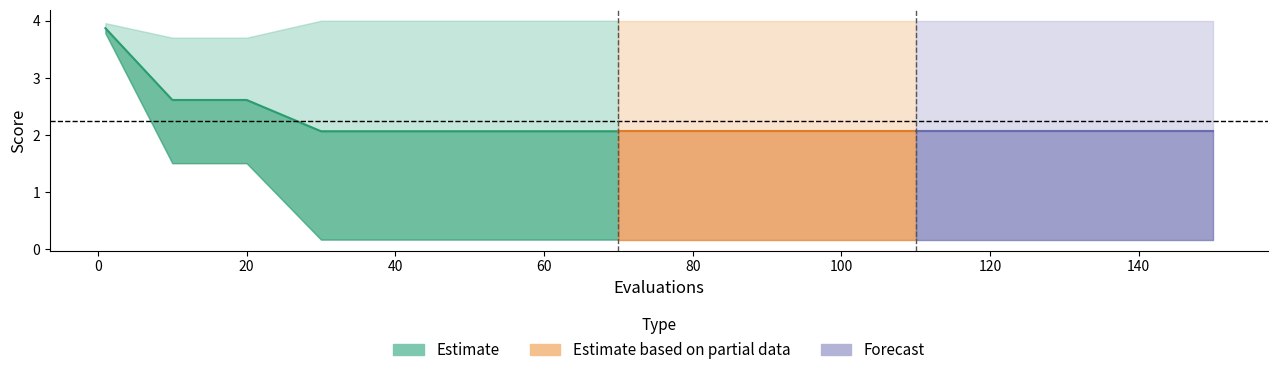

At which label does best reach its peak?

1